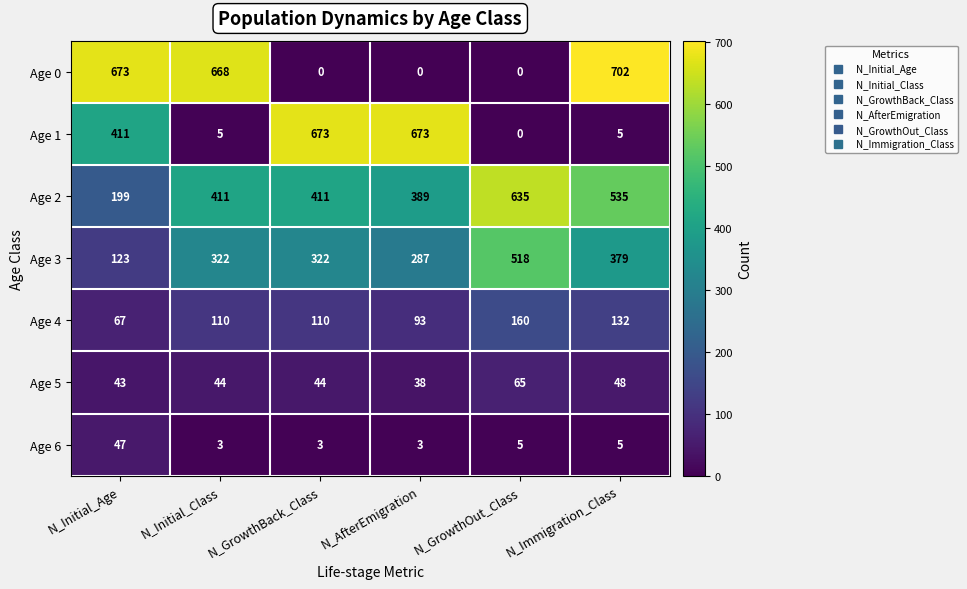

What is the difference between the maximum and minimum values in the Age 1 series?

673